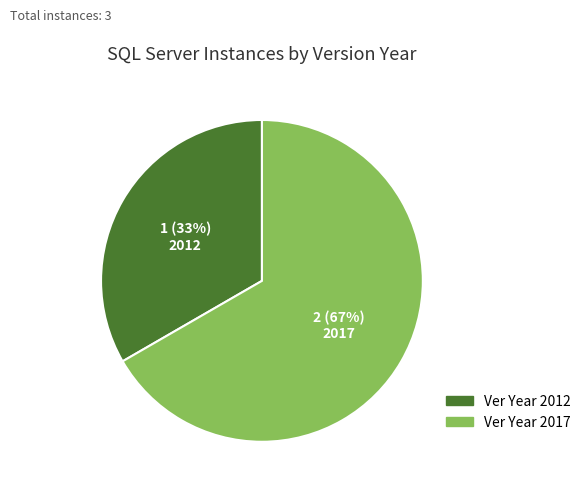

To the nearest percent, what is the average slice percentage?

50%